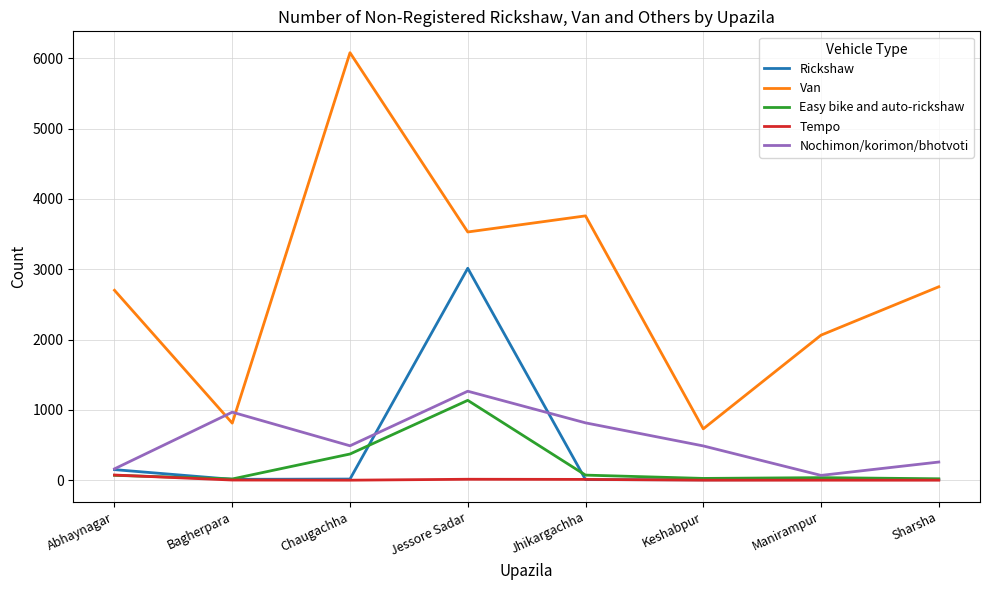

What is the spread (max minus min) of values at Jessore Sadar?

3516